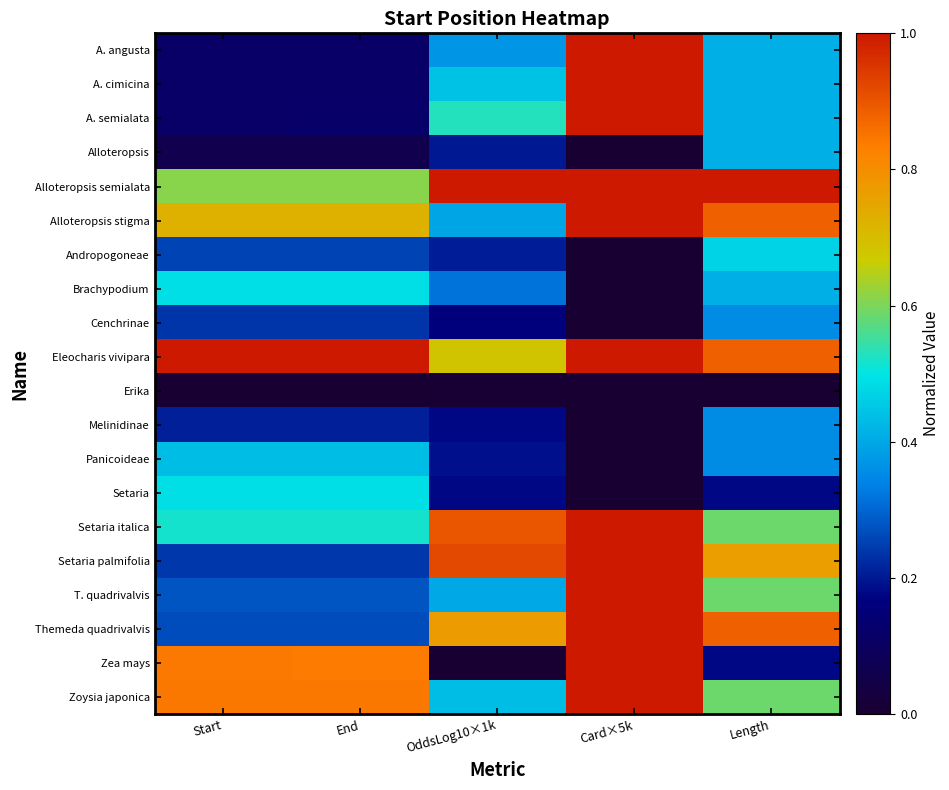

At how many categories does at least one series exceed 0?

5